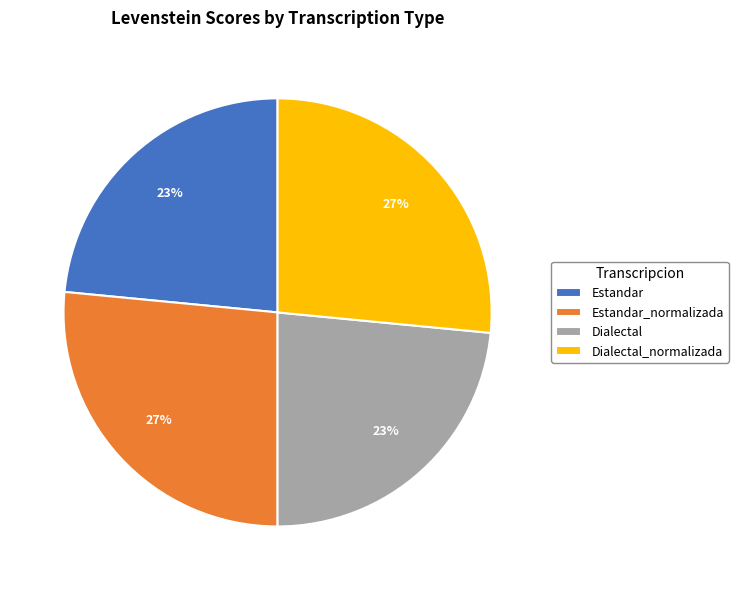

True or false: Dialectal_normalizada accounts for 19% of the total.

False